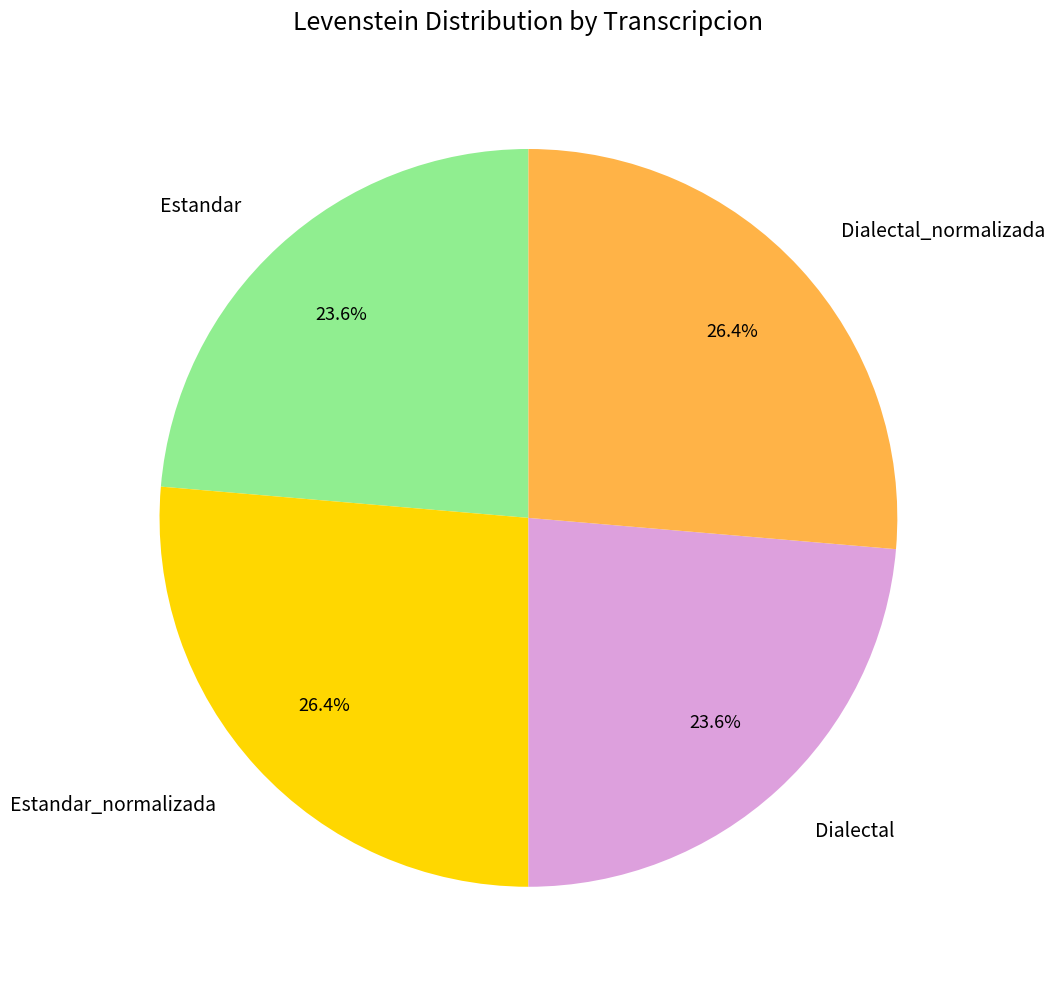

To the nearest percent, what is the average slice percentage?

25%